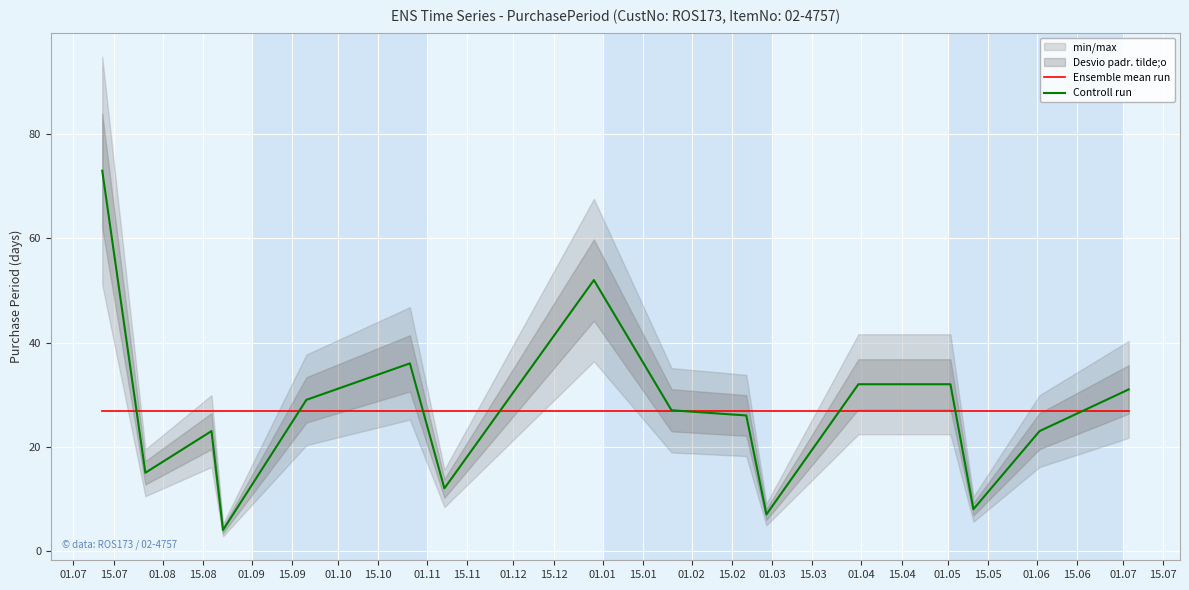

Reading left to right, extract all data points from this chart.

Ensemble mean run: 26.9	26.9	26.9	26.9	26.9	26.9	26.9	26.9	26.9	26.9	26.9	26.9	26.9	26.9	26.9	26.9
Controll run: 73.0	15.0	23.0	4.0	29.0	36.0	12.0	52.0	27.0	26.0	7.0	32.0	32.0	8.0	23.0	31.0